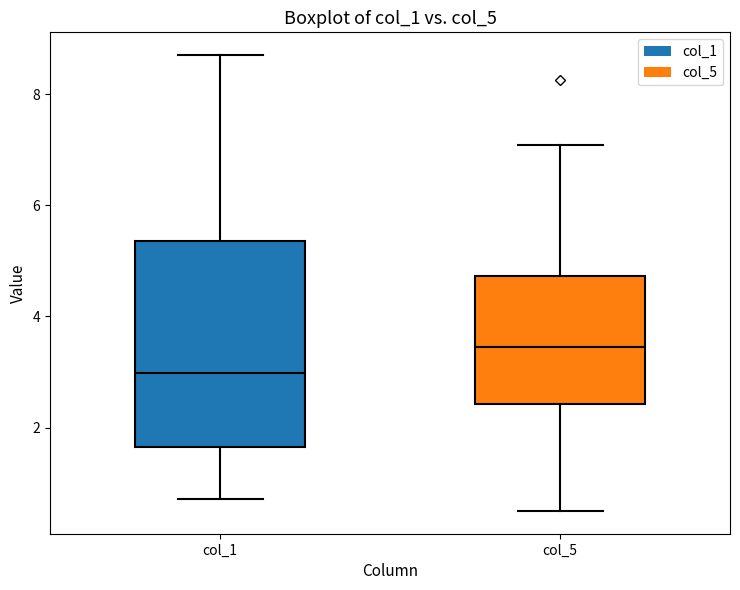

Which box has the highest median line?

col_5